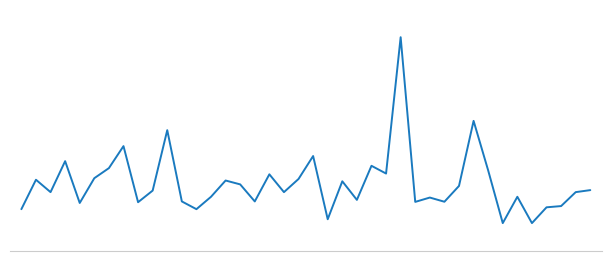

Reading left to right, what are all the values shown in this chart?

1.9	3.8	3.0	5.0	2.3	3.9	4.5	6.0	2.4	3.1	7.0	2.4	1.9	2.7	3.8	3.5	2.4	4.2	3.0	3.9	5.3	1.2	3.7	2.5	4.7	4.2	13.0	2.4	2.6	2.4	3.4	7.6	4.4	1.0	2.7	1.0	2.0	2.1	3.0	3.1